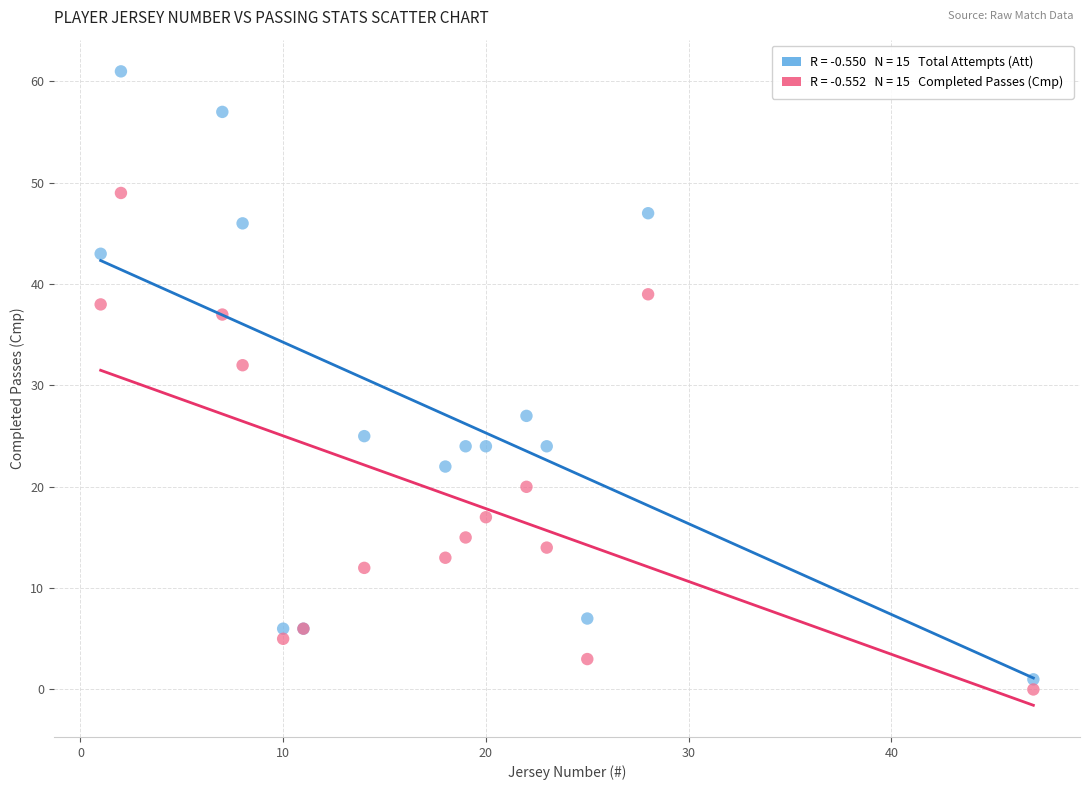

Across all series, what Y value is closest to 30?

32